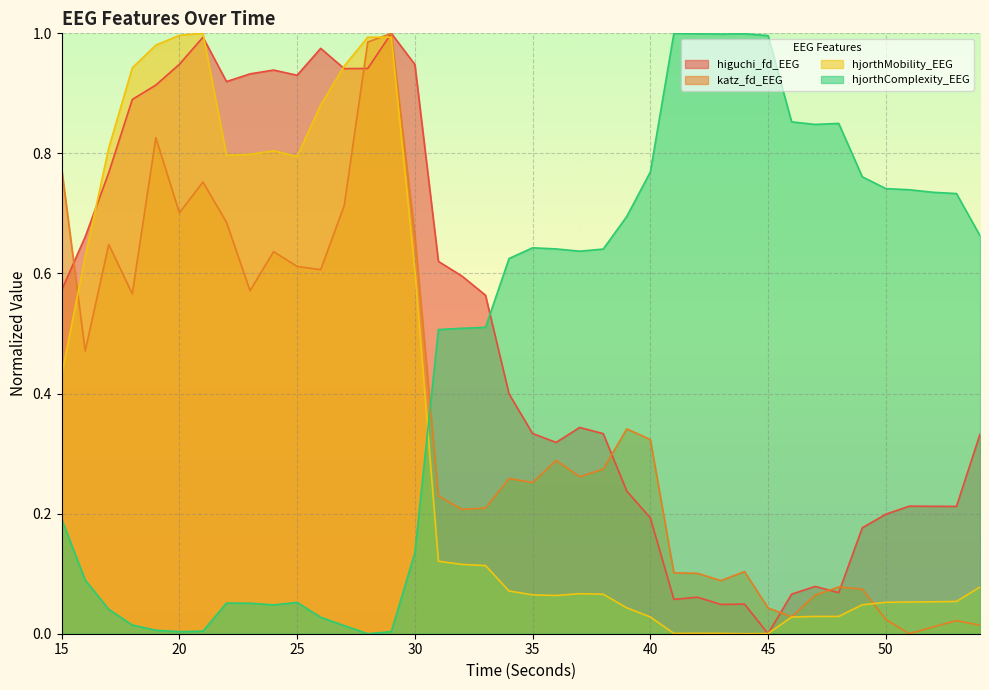

What is the maximum value for hjorthComplexity_EEG?

1.0